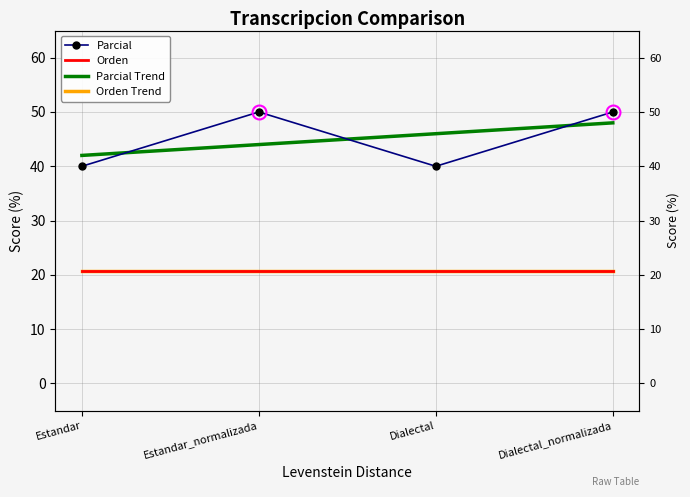

The value of Orden at Estandar_normalizada is 10.0. True or false?

False